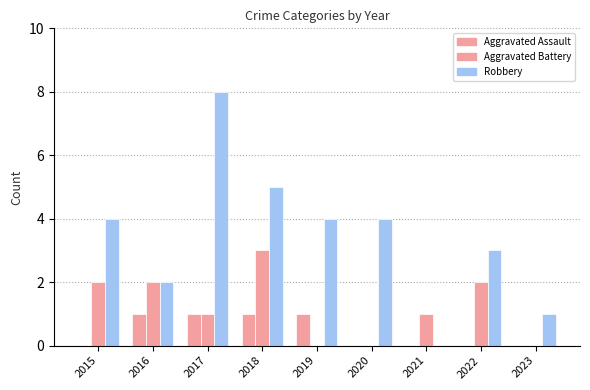

Which series has the widest spread of values?

Robbery